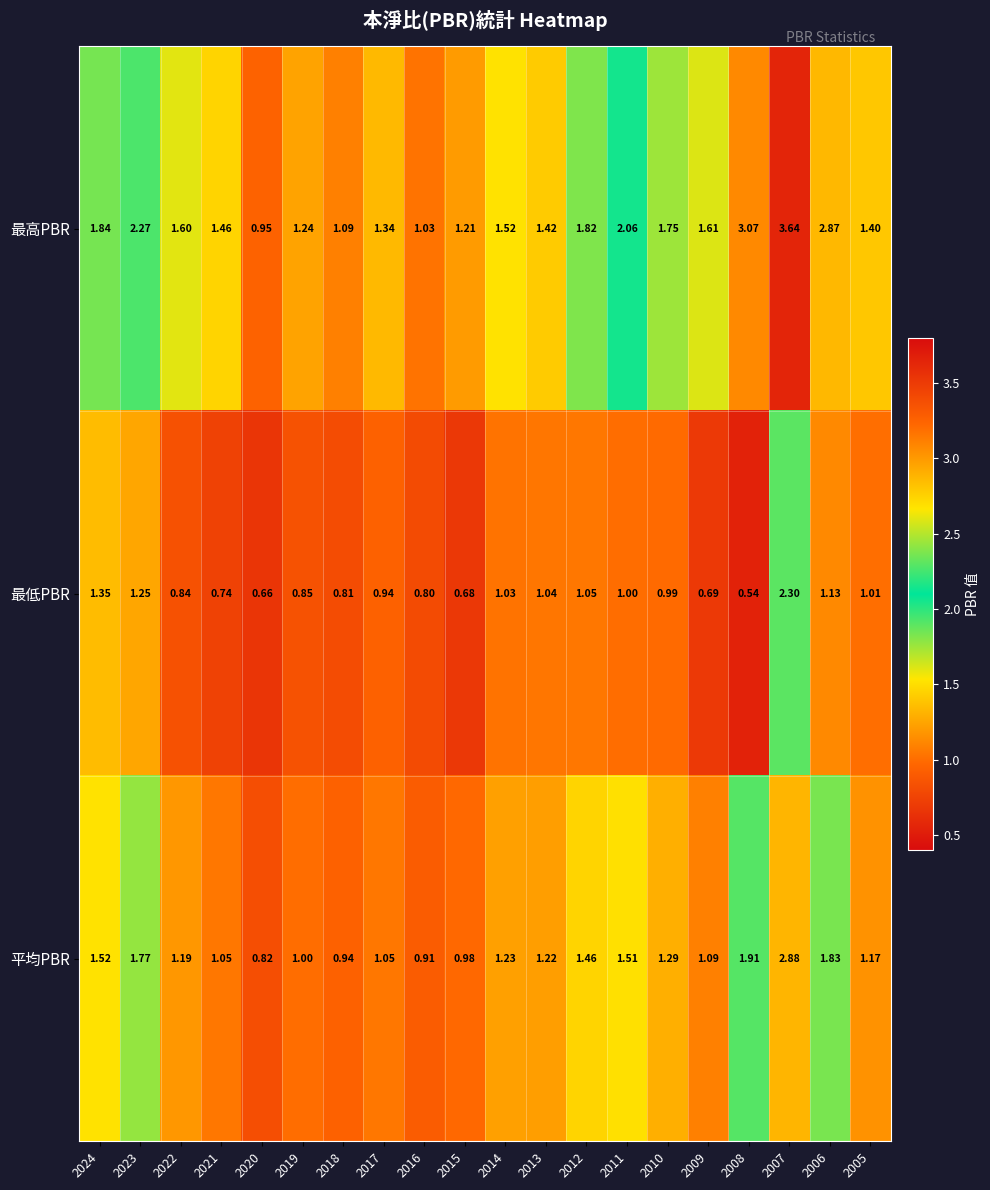

Which series has the largest total across all categories?

最高PBR